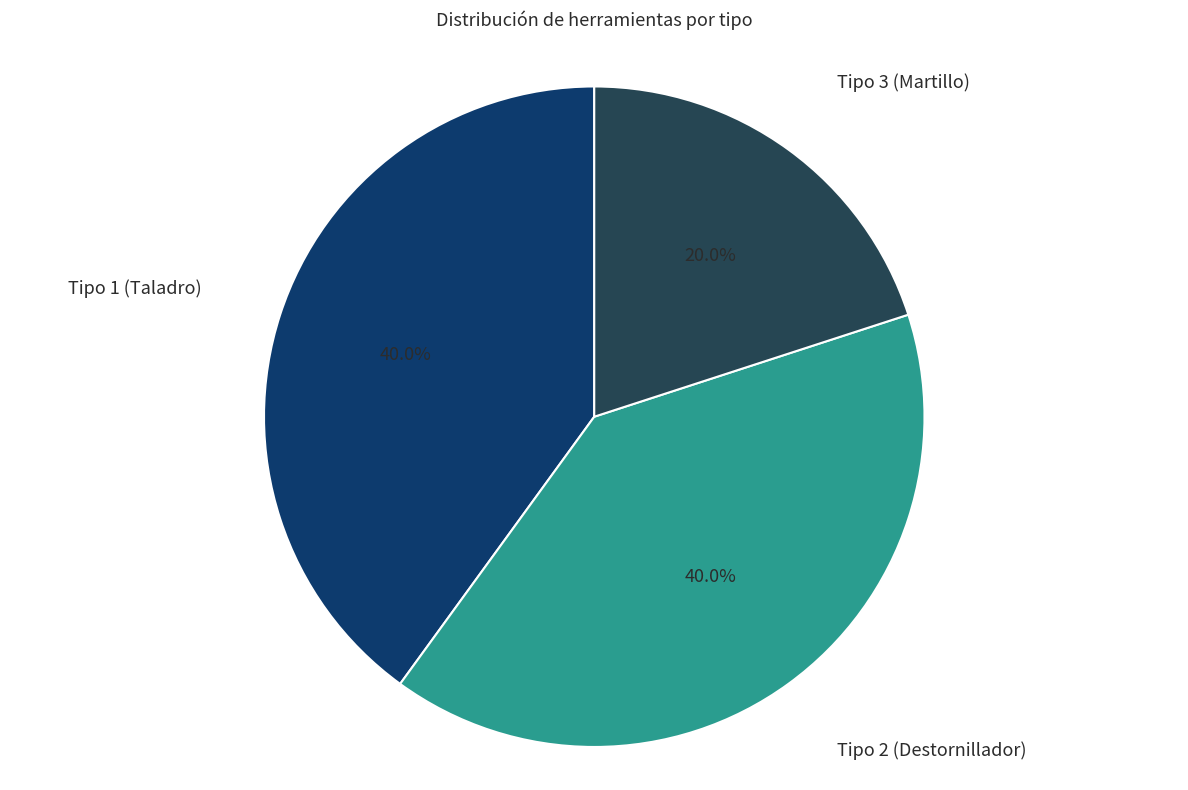

What percentage is NOT represented by Tipo 2 (Destornillador)?

60.0%